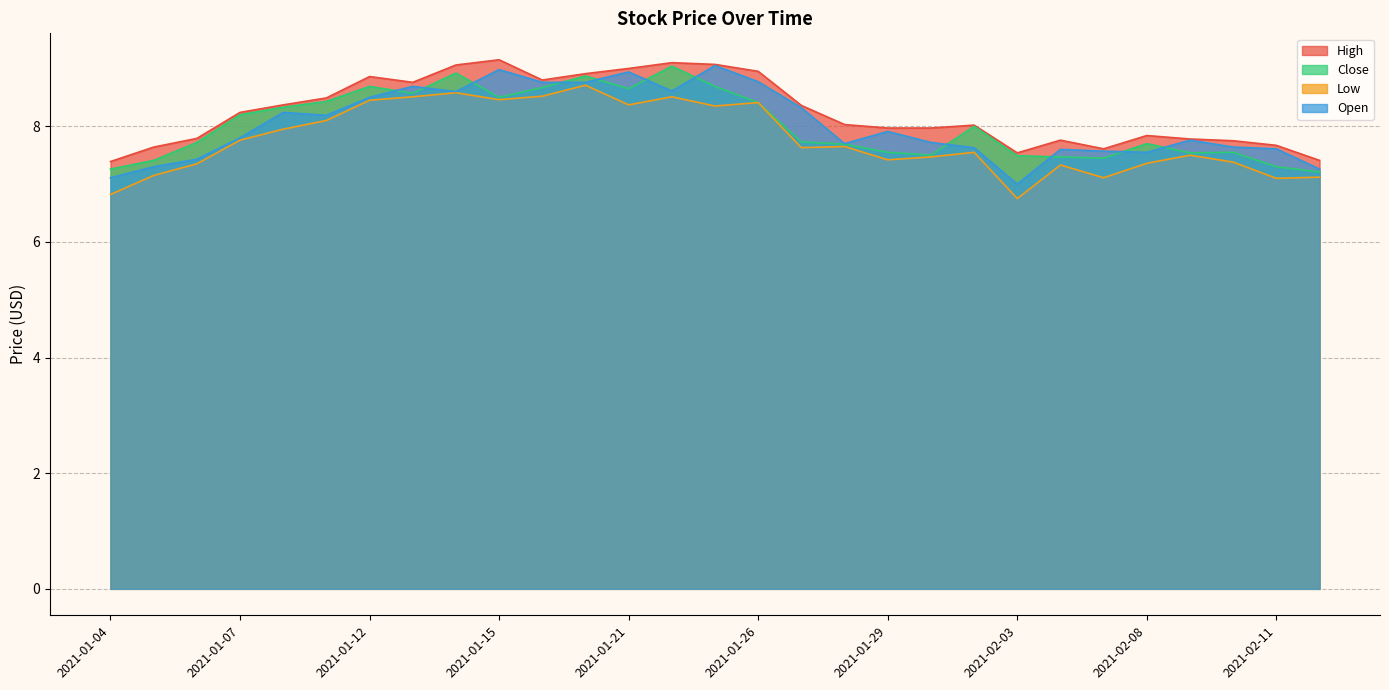

Which category has the lowest value across all series?

2021-02-03